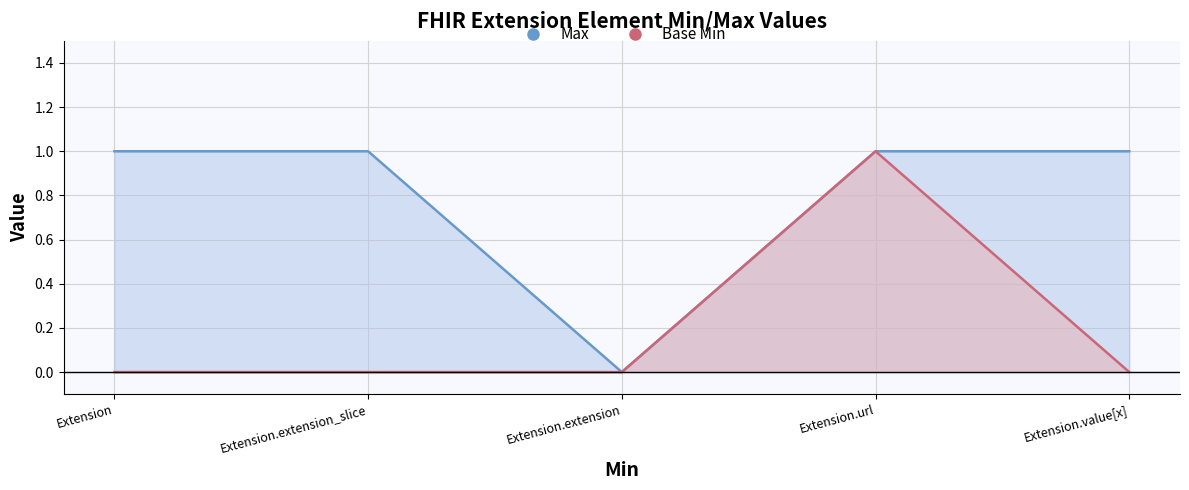

List the series in order of their overall mean, highest first.

Max, Base Min